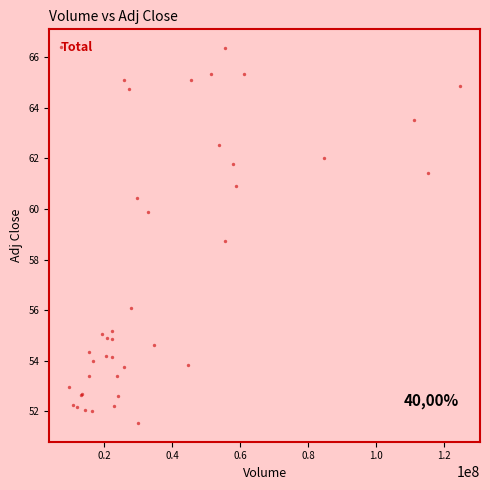

What Y value in the scatter plot is closest to 58?

58.7